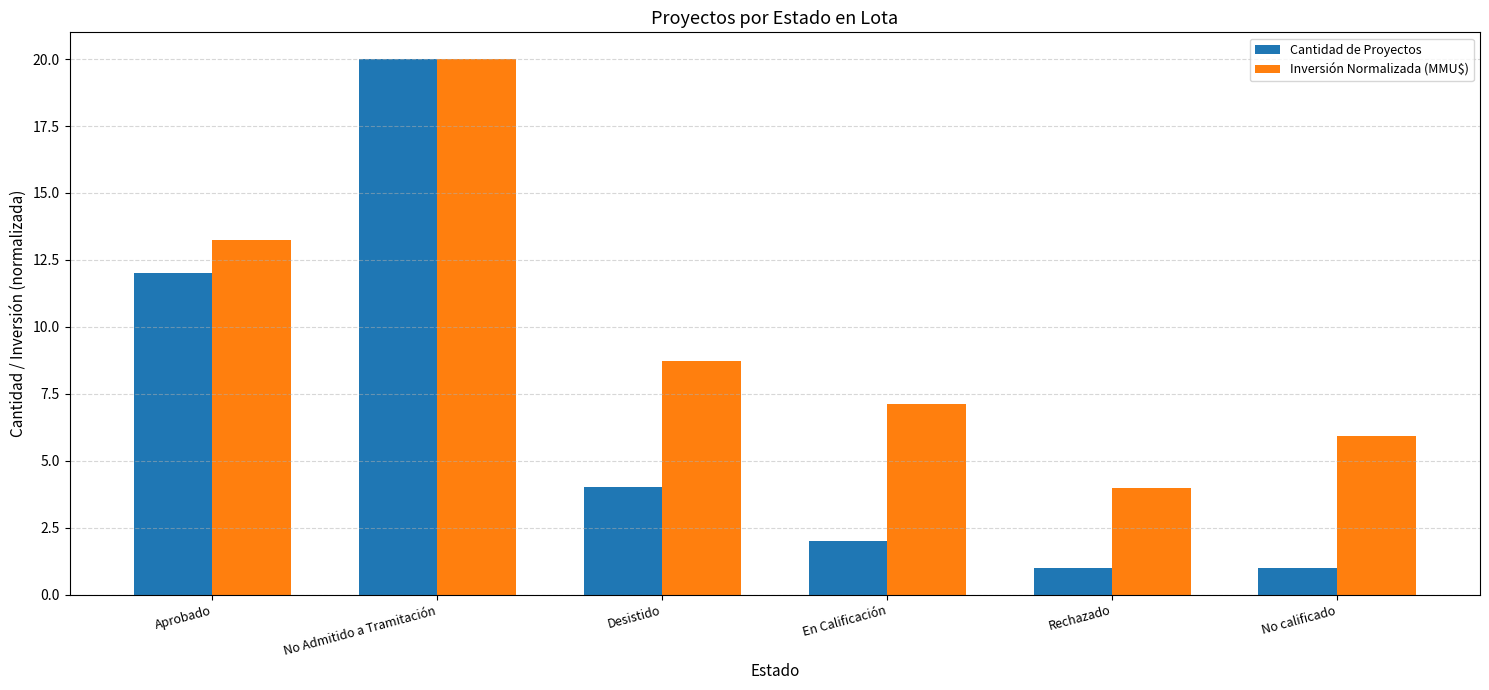

What is the value of the Inversión Normalizada (MMU$) bar at the 2nd from the left?

20.0